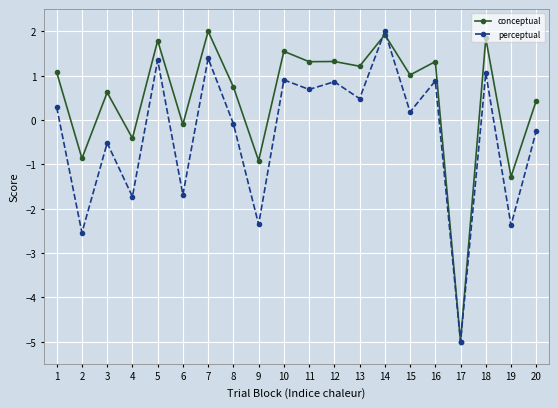

Where is the first local minimum for conceptual?

2